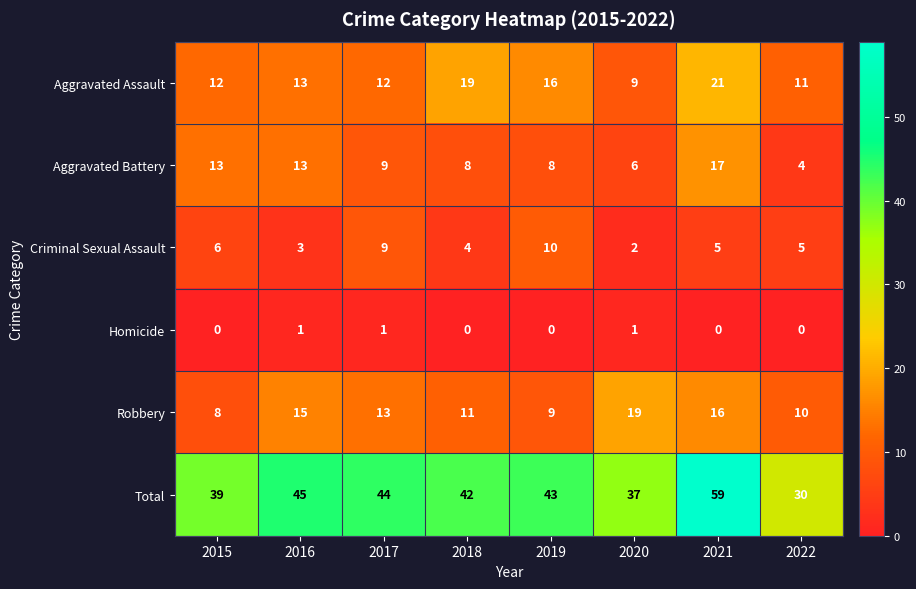

What is the total value across all series at 2016?

90